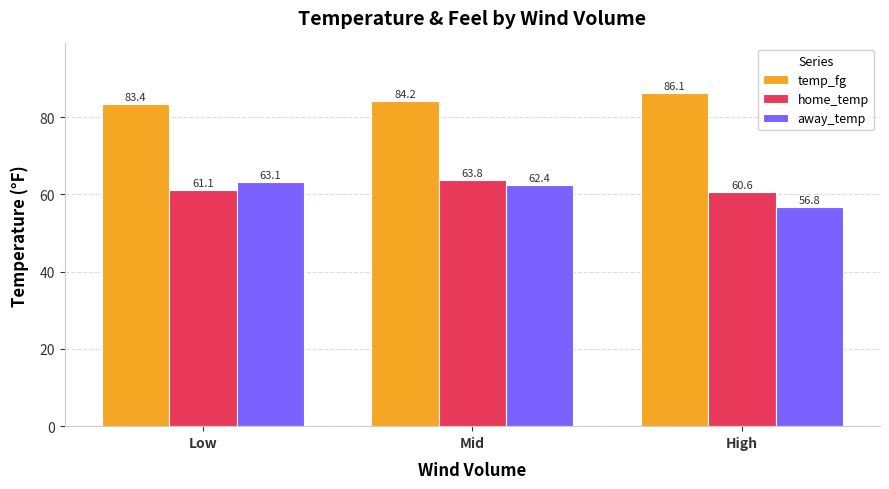

Is it true that home_temp equals 60.6 at High?

True